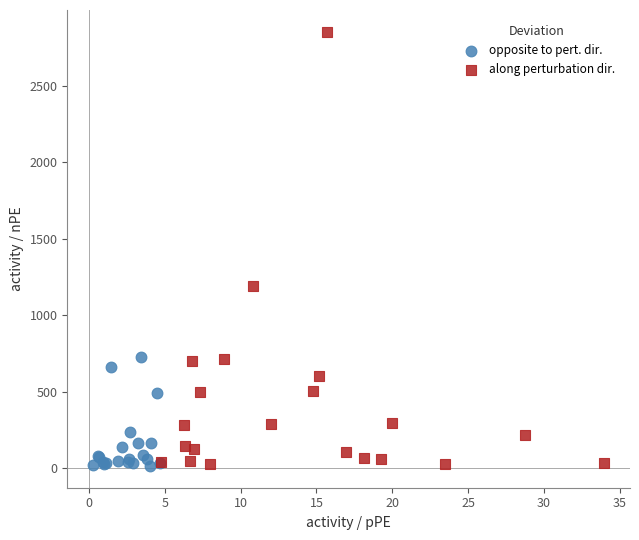

Which series has the largest Y range (max minus min)?

along perturbation dir.